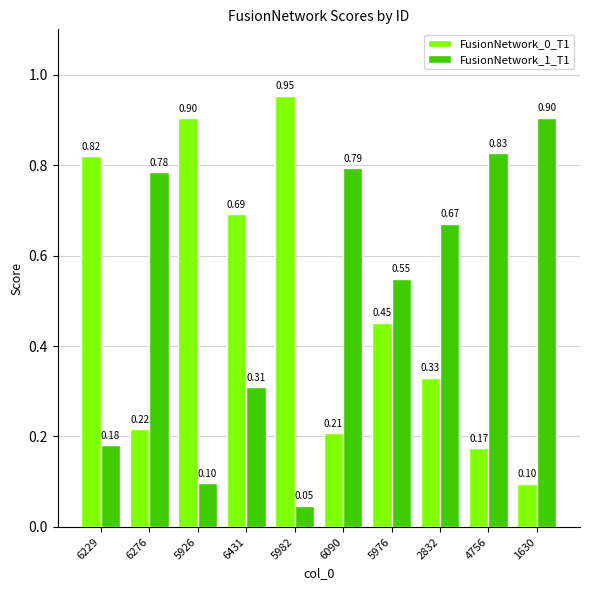

List the labels in order of FusionNetwork_0_T1 value, smallest first.

1630, 4756, 6090, 6276, 2832, 5976, 6431, 6229, 5926, 5982